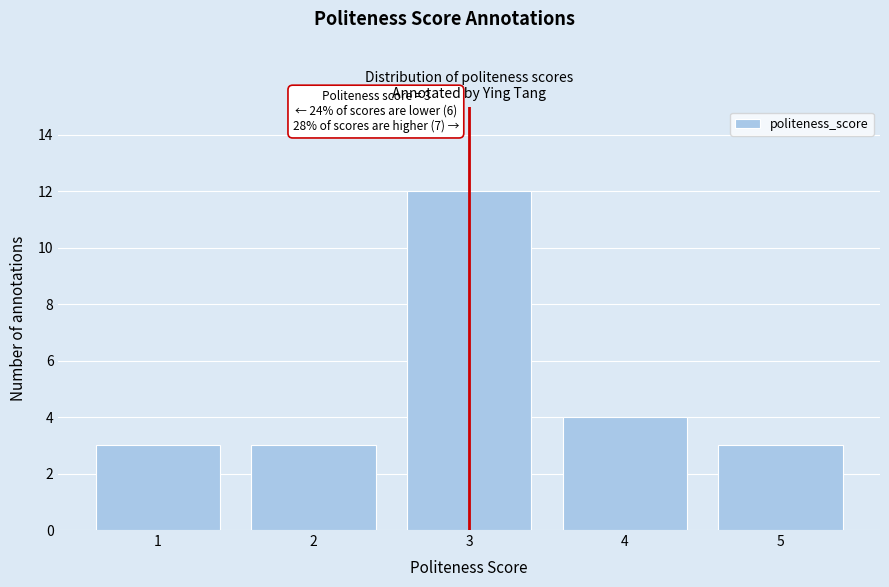

Over which range of the x-axis is the bar tallest?

2.5 to 3.5